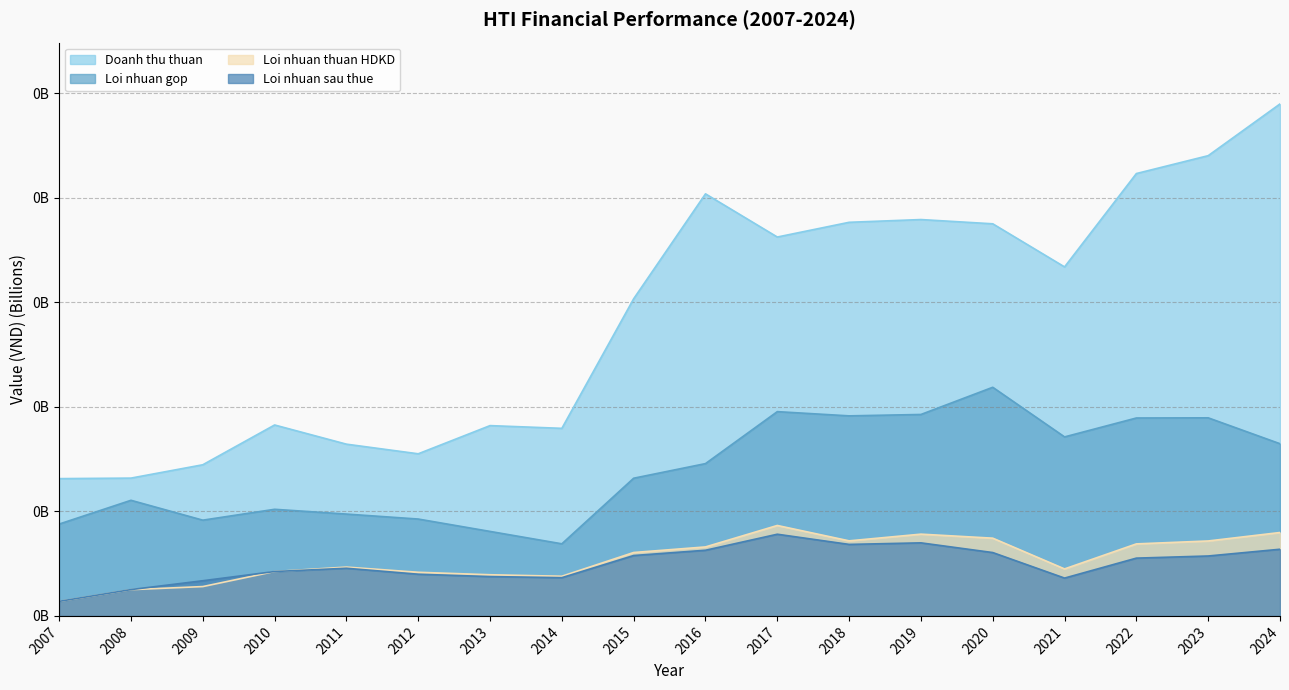

Where is Loi nhuan sau thue nearest to the value 46035921?

2011